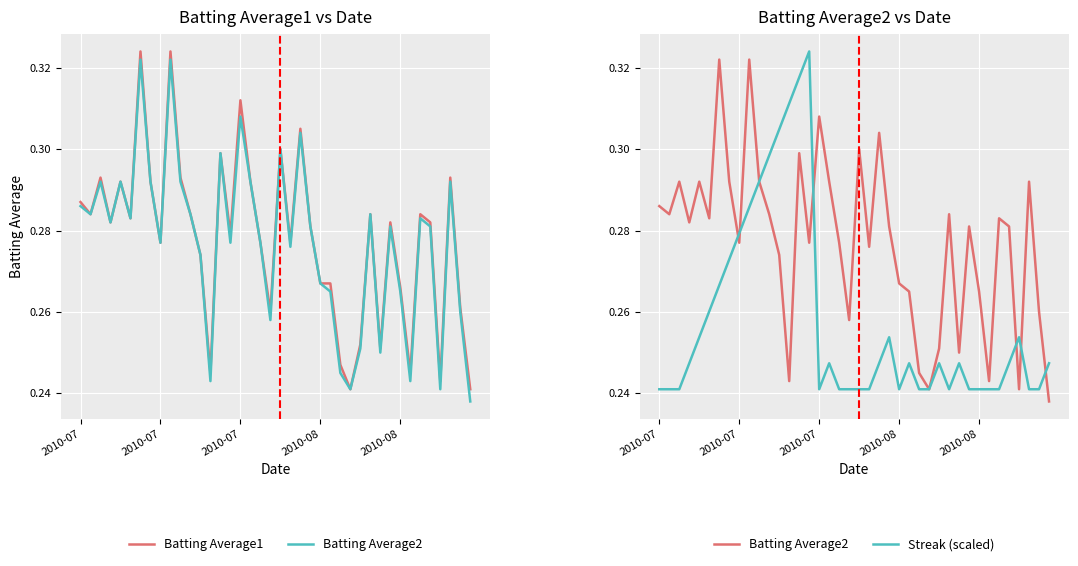

Rank the categories by Streak (scaled) value from highest to lowest.

15, 14, 13, 12, 11, 10, 9, 8, 7, 6, 5, 2010-08, 23, 36, 2010-08, 17, 22, 25, 28, 30, 35, 39, 2010-07, 2010-07, 2010-07, 16, 18, 19, 20, 21, 24, 26, 27, 29, 31, 32, 33, 34, 37, 38